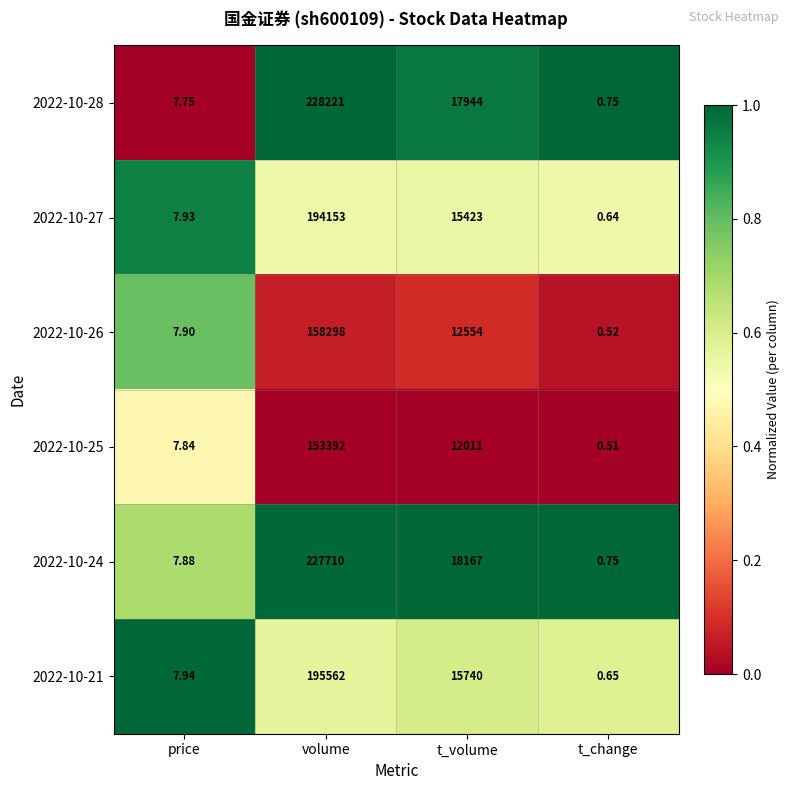

At which label does 2022-10-25 reach its peak?

volume